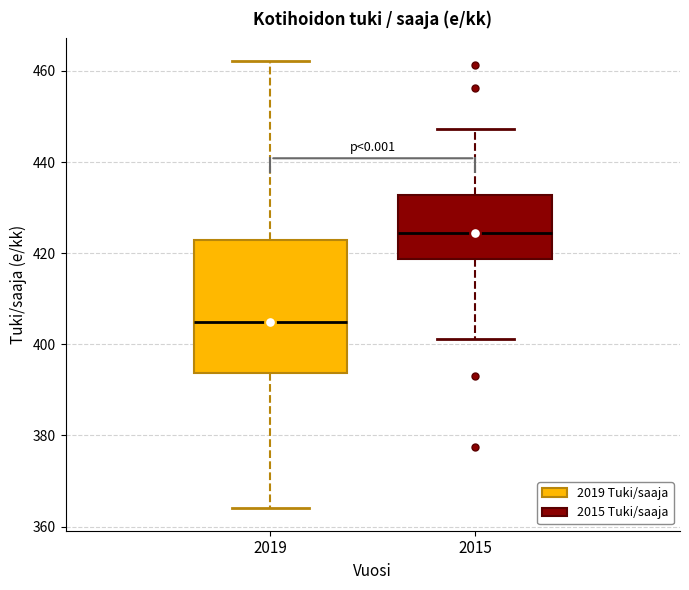

Reading left to right, read every box against the y-axis: the position of its median line, the range the box covers, and the ends of its whiskers. The values are not printed on the chart, so give them approximately, as read against the axis.

2019: median 404, box 394 to 422, whiskers 364 to 462
2015: median 424, box 418 to 432, whiskers 402 to 448